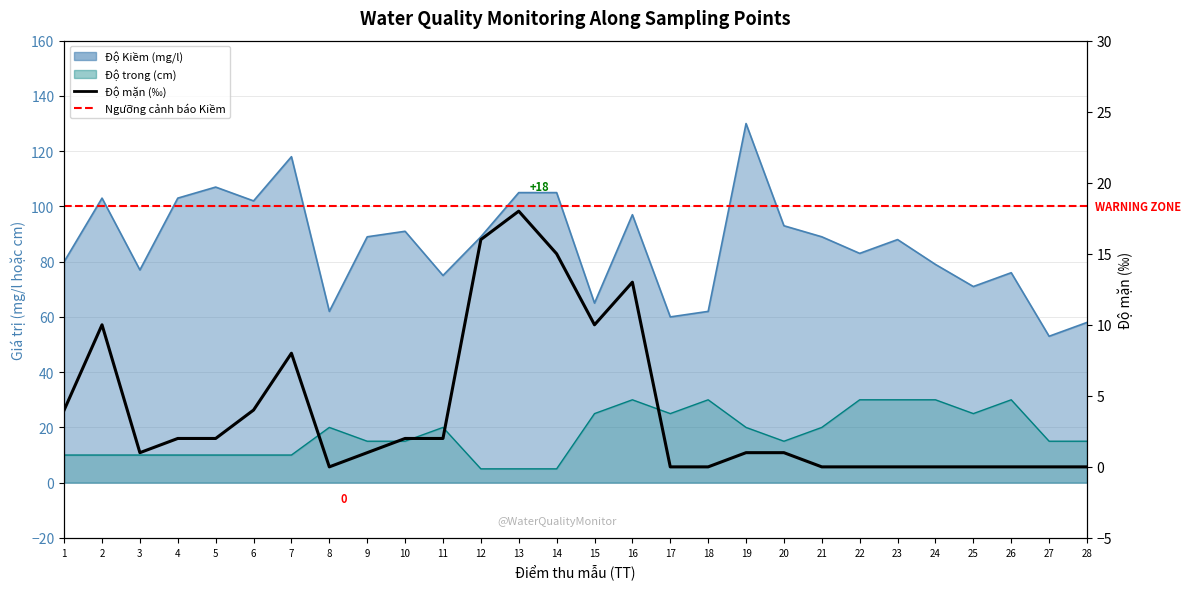

What is the maximum value shown in the chart?

18